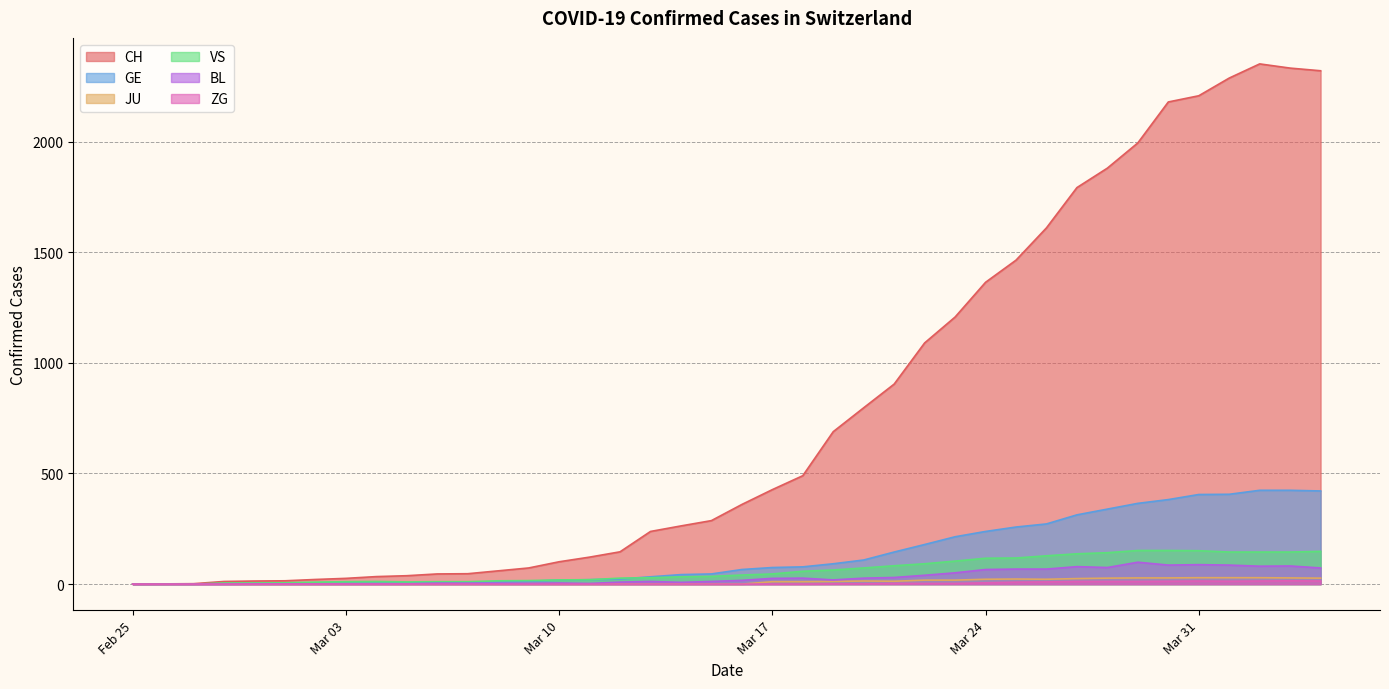

How many values in the JU series exceed 0?

19